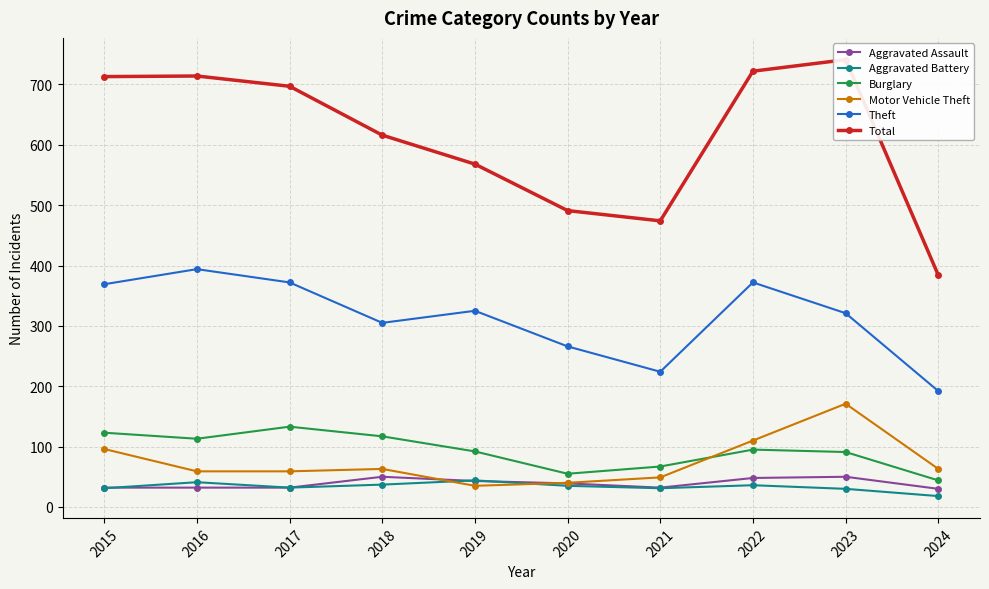

What is the minimum value shown in the chart?

18